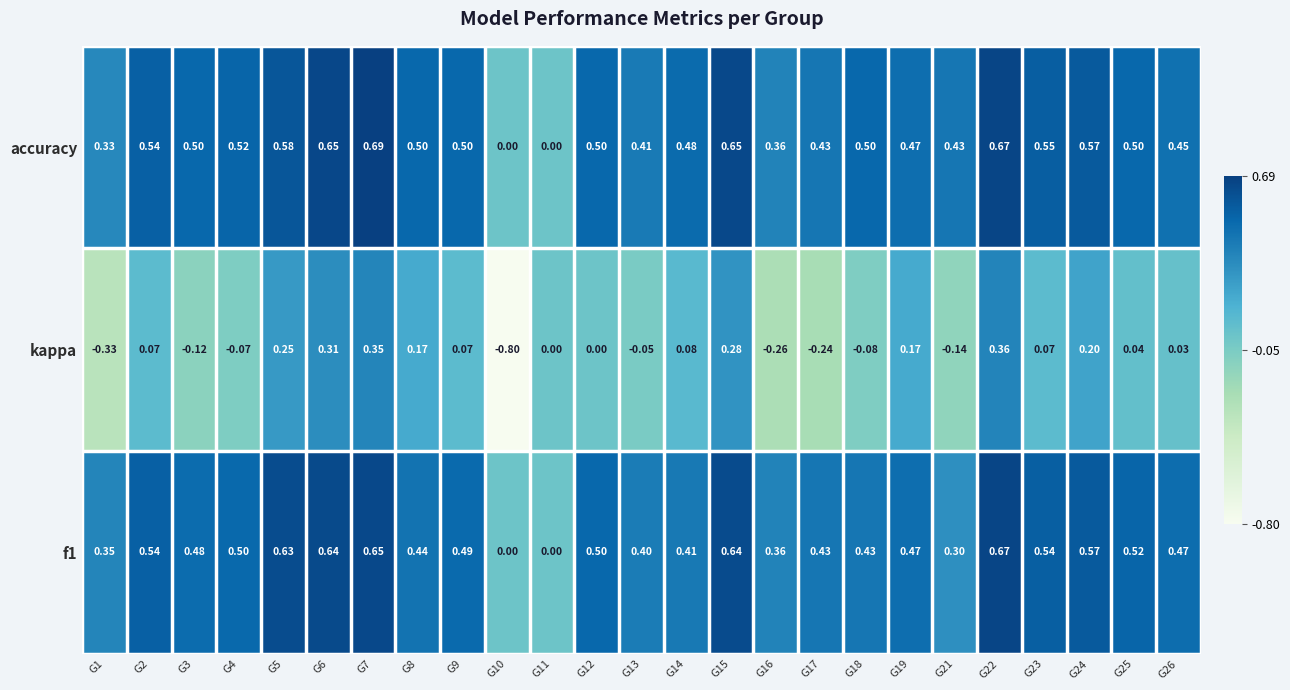

Which series has the widest spread of values?

kappa